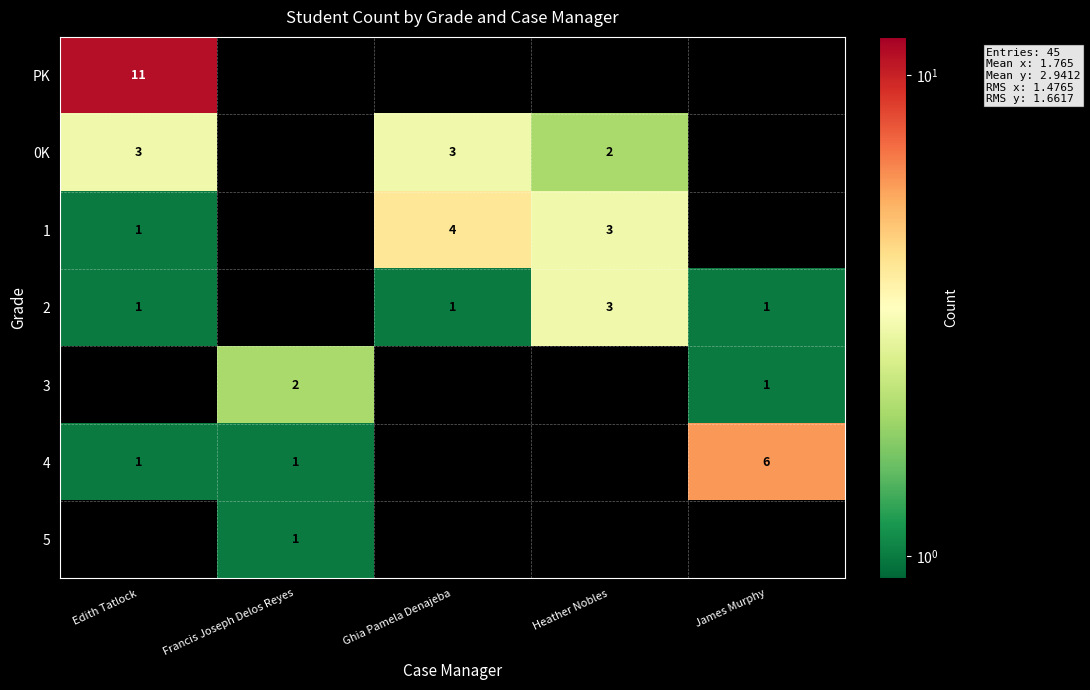

How many series are shown in this chart?

7